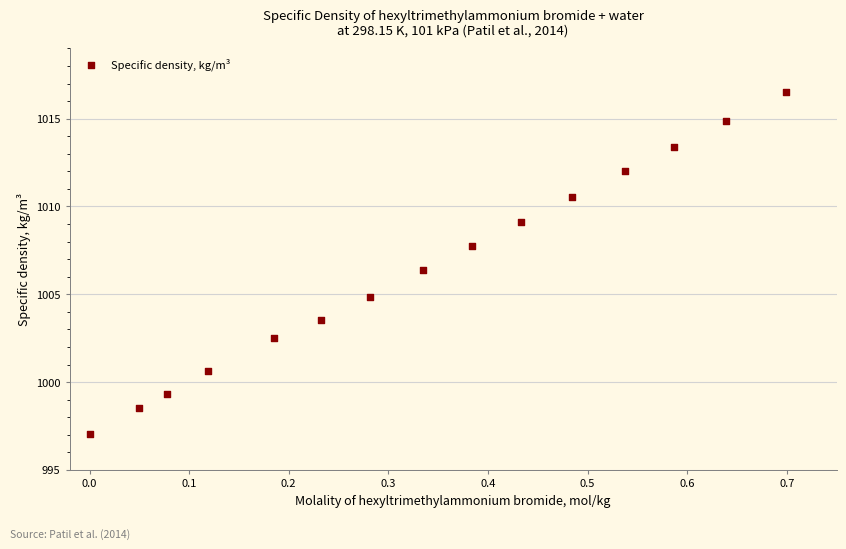

What Y value in the scatter plot is closest to 1006?

1006.4